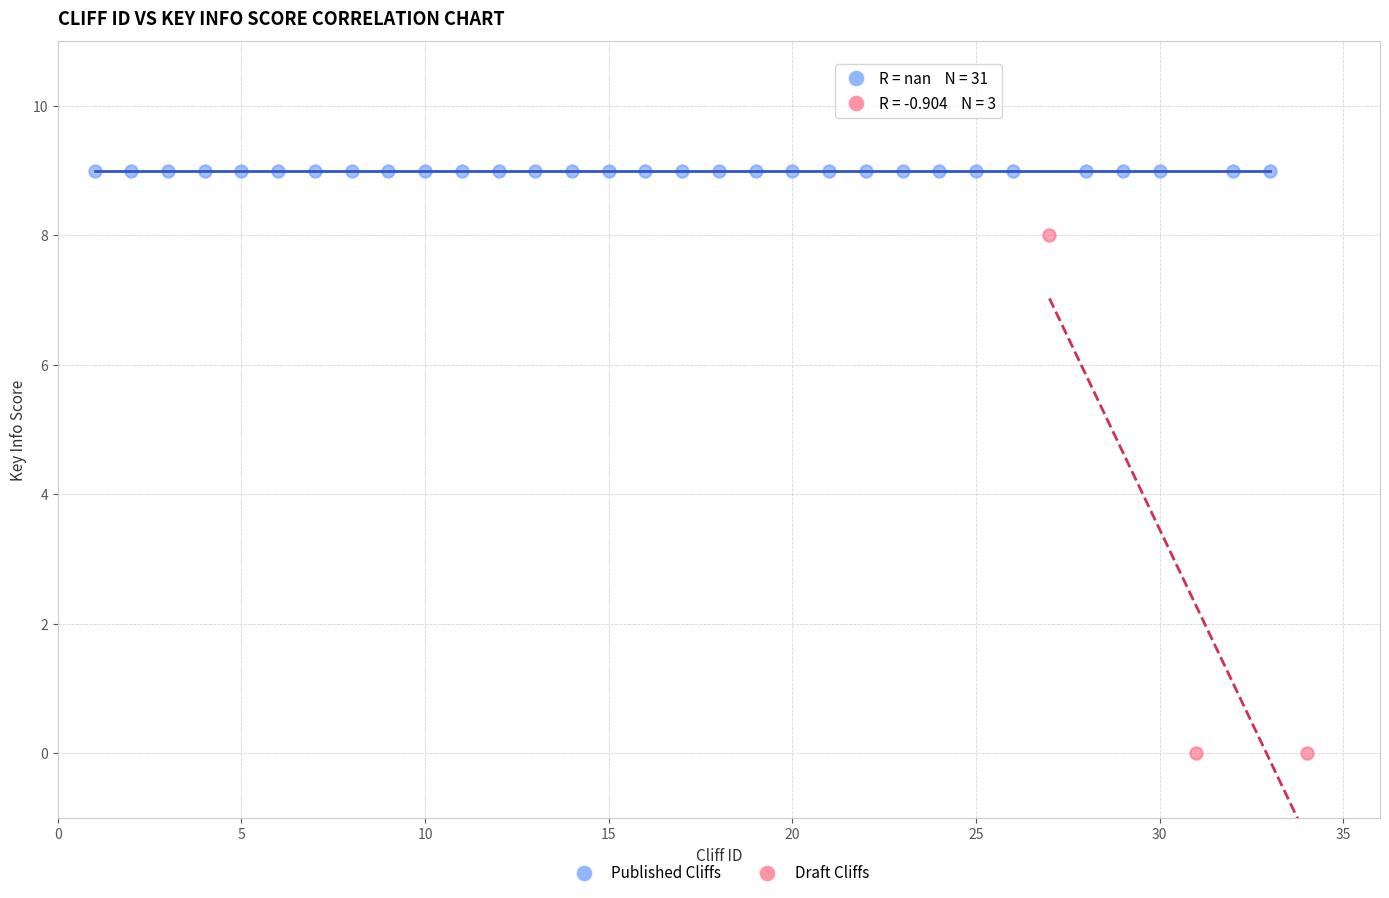

Which series contains the lowest Y value?

Draft Cliffs